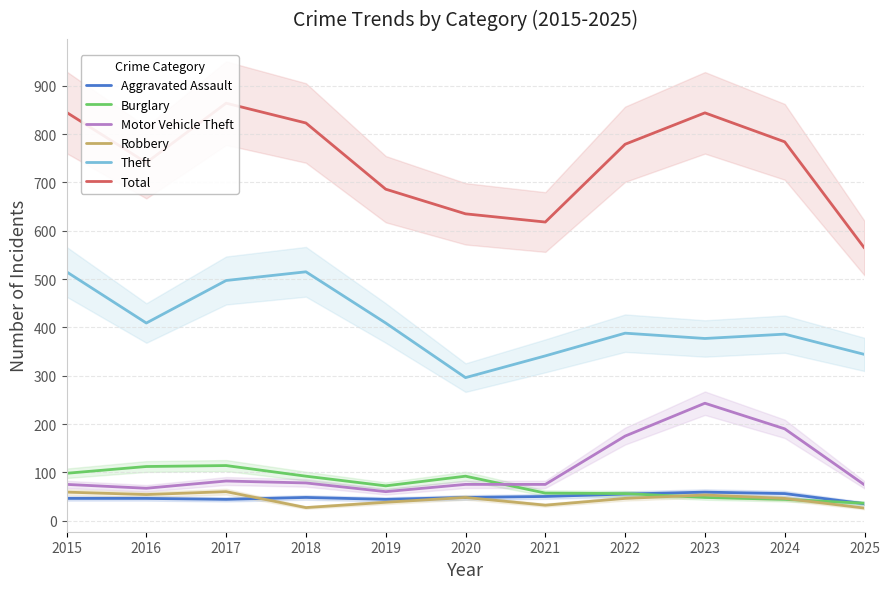

What is the difference between the Theft values at 2023 and 2018?

138